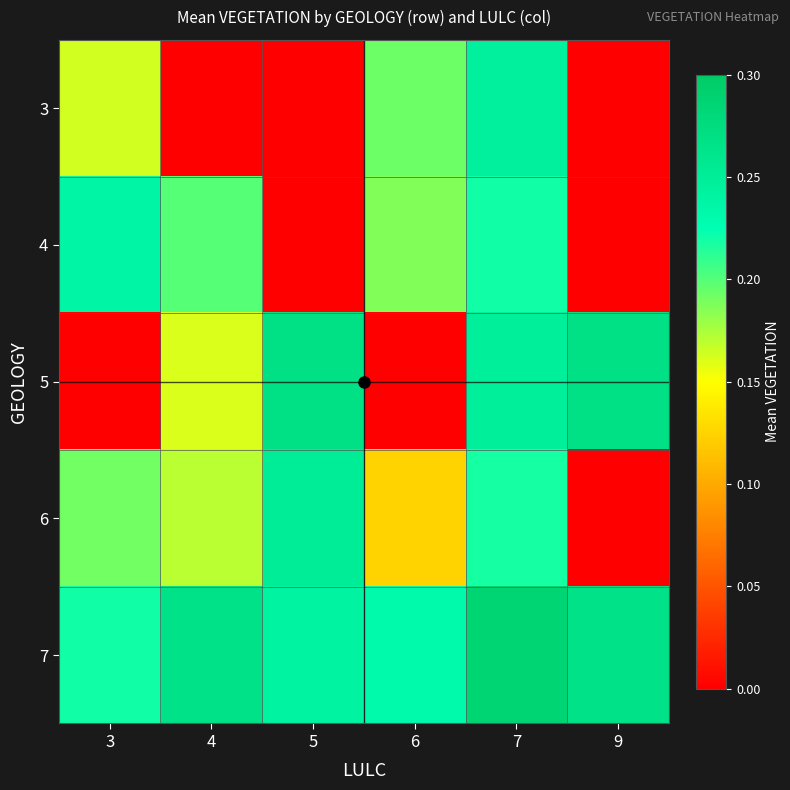

Which series has the largest total across all categories?

7